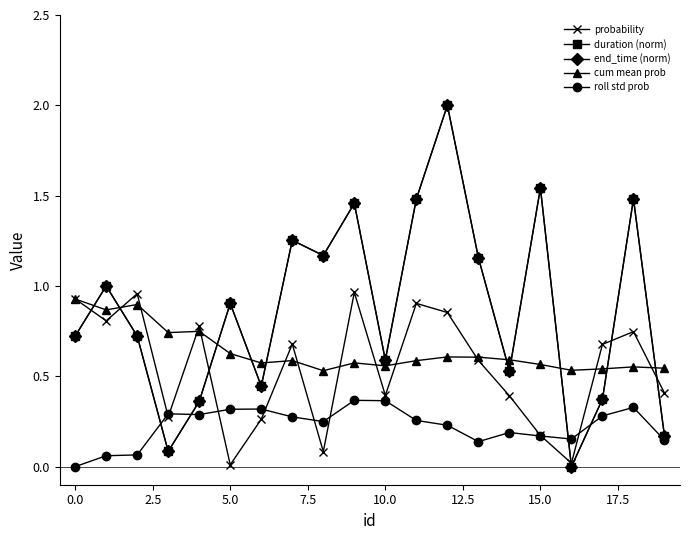

Is this an area chart (filled region under the line)?

No